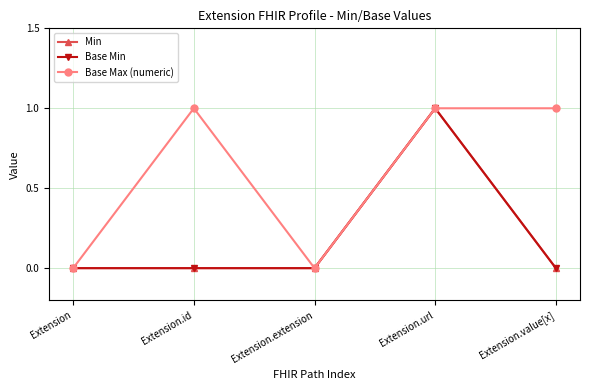

Is this an area chart (filled region under the line)?

No